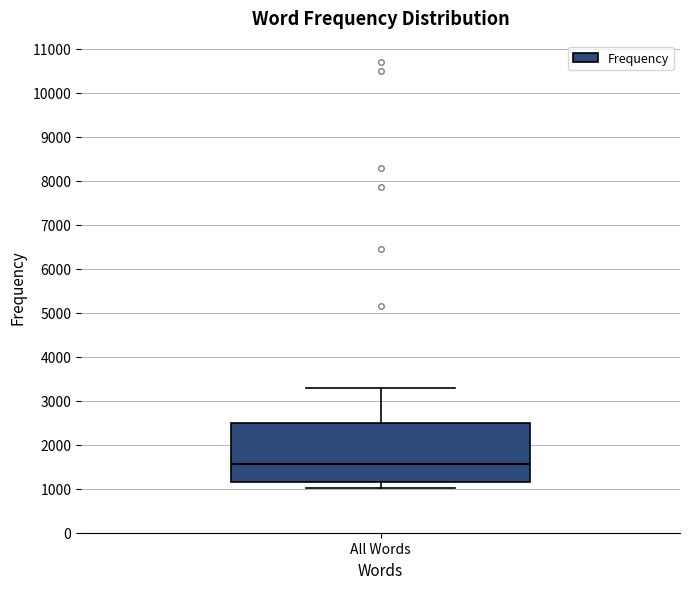

Where does the median line of the box for All Words sit on the y-axis? The values are not printed on the chart, so give them approximately, as read against the axis.

1600